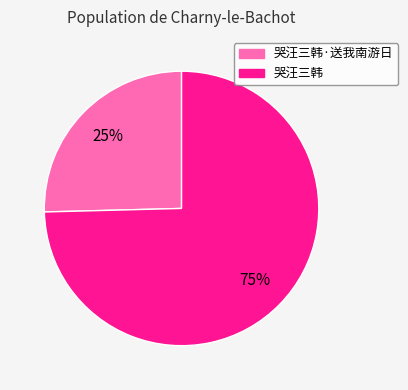

To the nearest percent, what is the average slice percentage?

50%